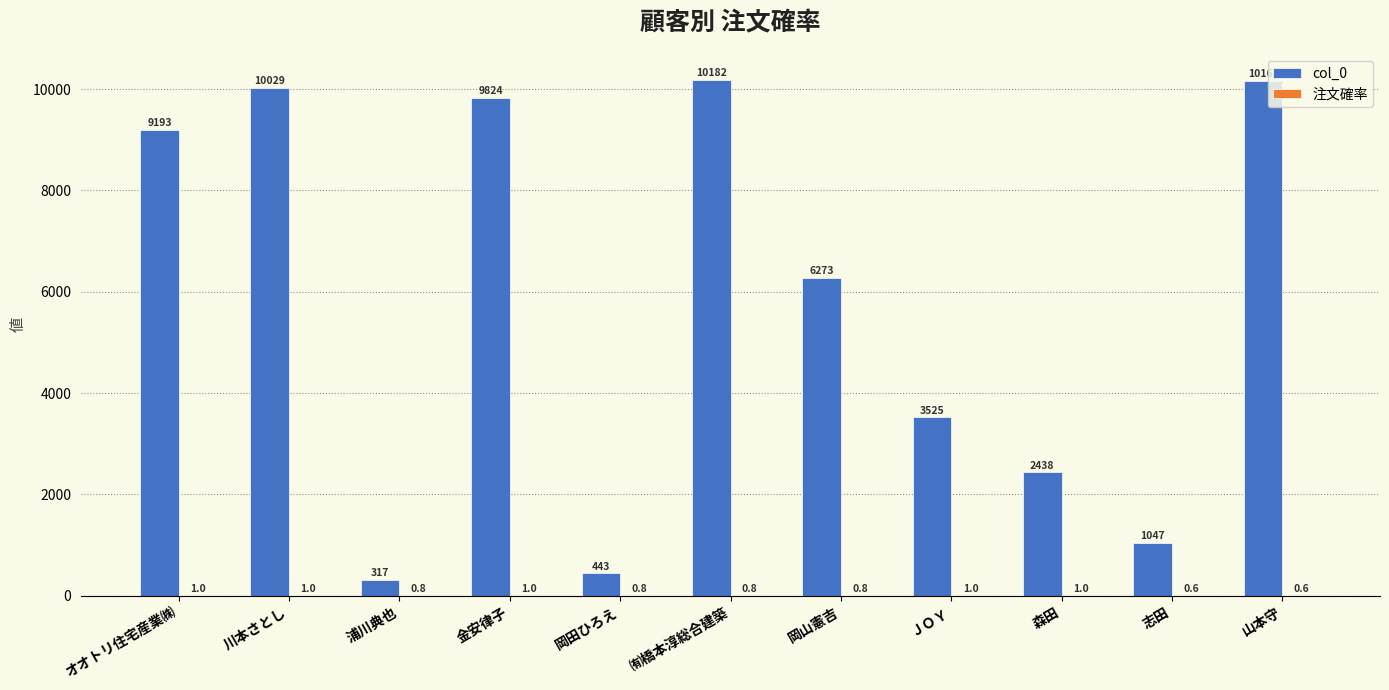

How many groups of bars are there?

11